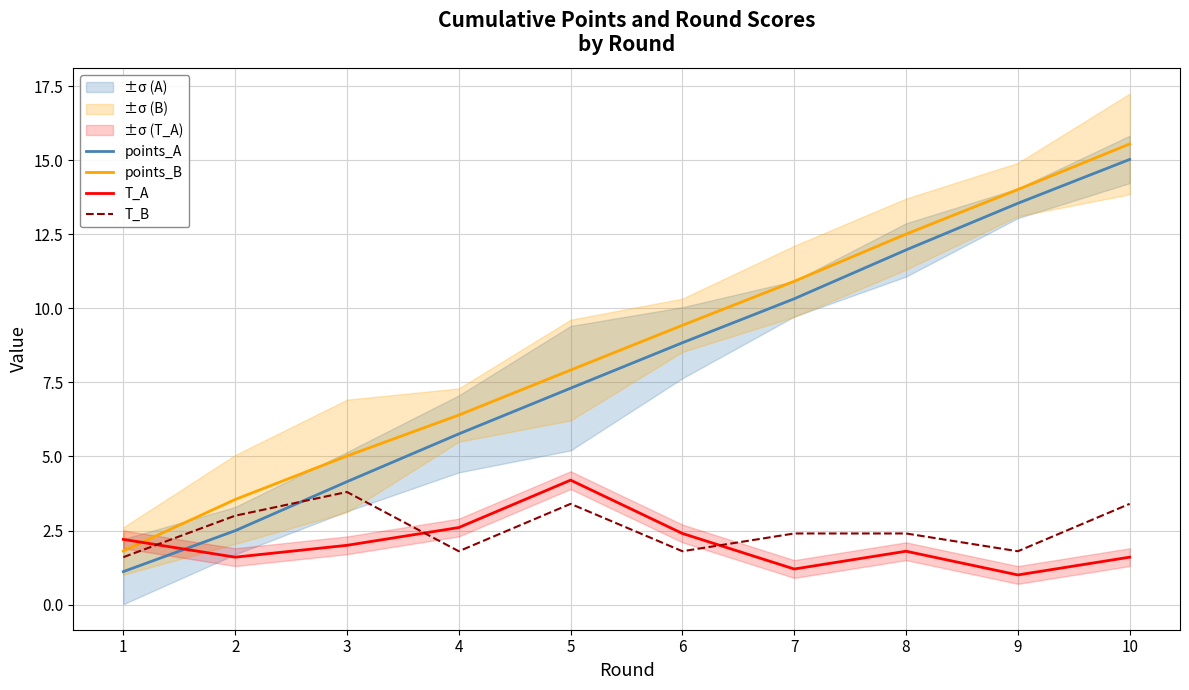

True or false: points_B and points_A cross at least once.

False